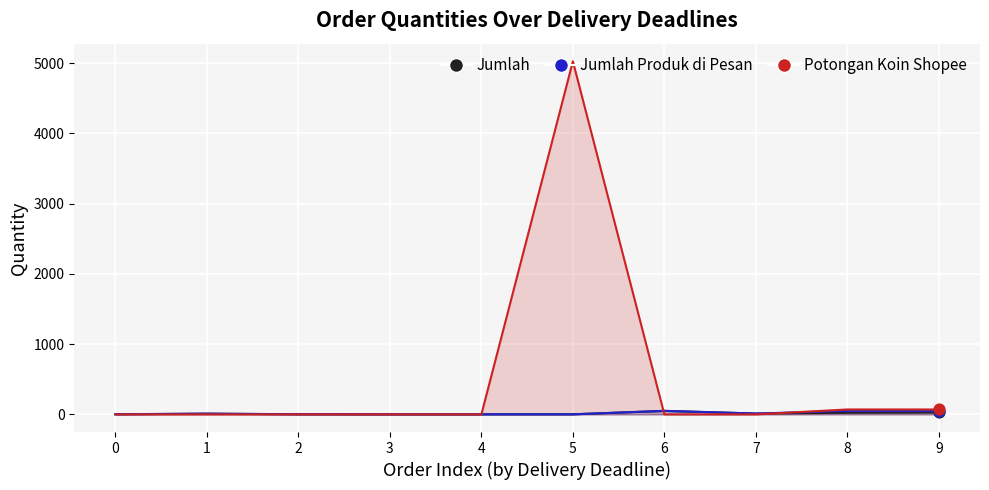

Which series reaches the maximum Y coordinate?

Potongan Koin Shopee